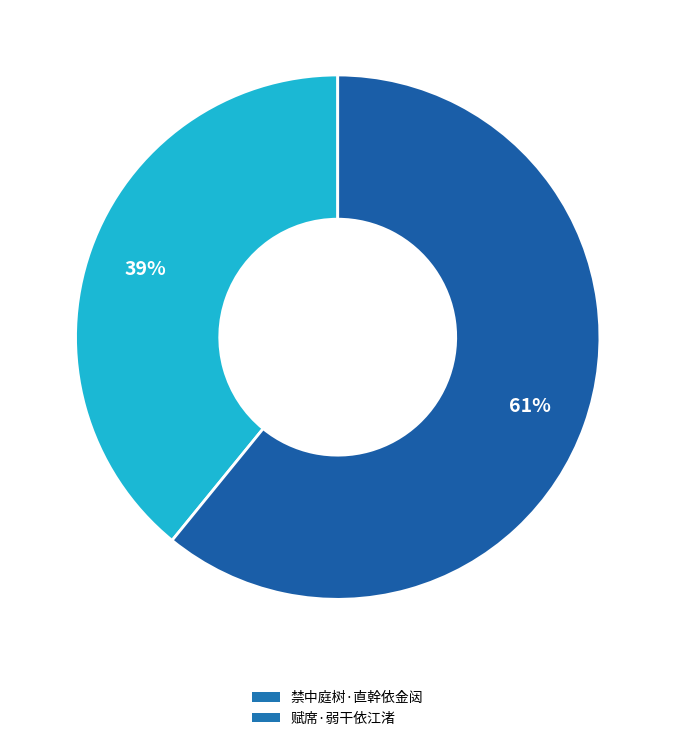

Approximately how many times larger is the value at 赋席·弱干依江渚 compared to 禁中庭树·直幹依金闼?

1.6